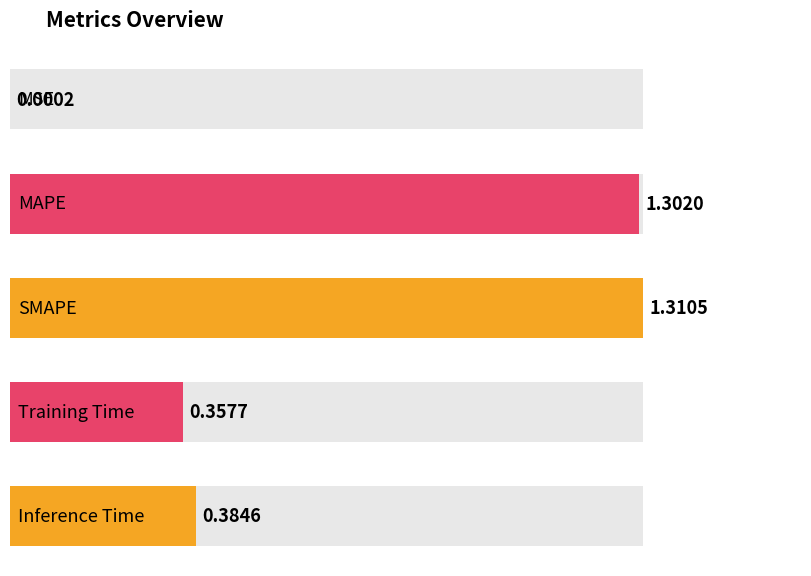

Is it true that the value at Inference Time is 0.4?

True